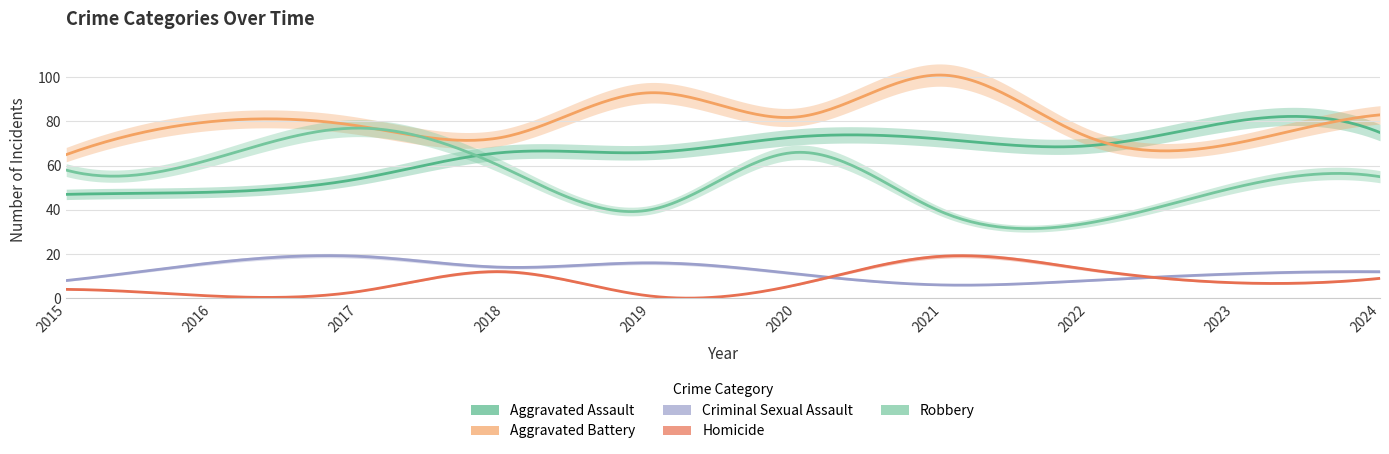

Is the value of Homicide at 2020 greater than the value of Aggravated Assault at 2024?

No